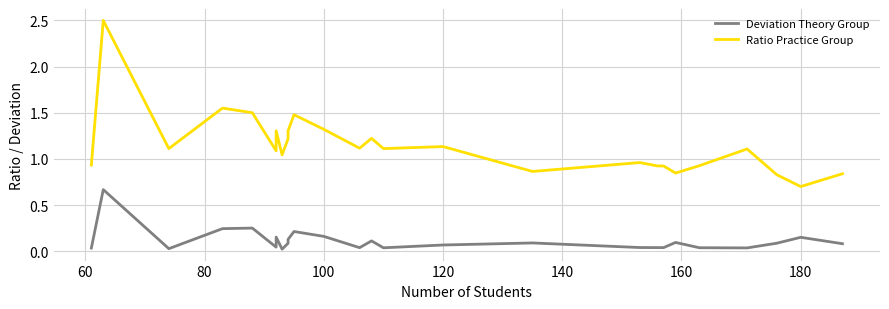

True or false: Deviation Theory Group and Ratio Practice Group intersect in this chart.

False